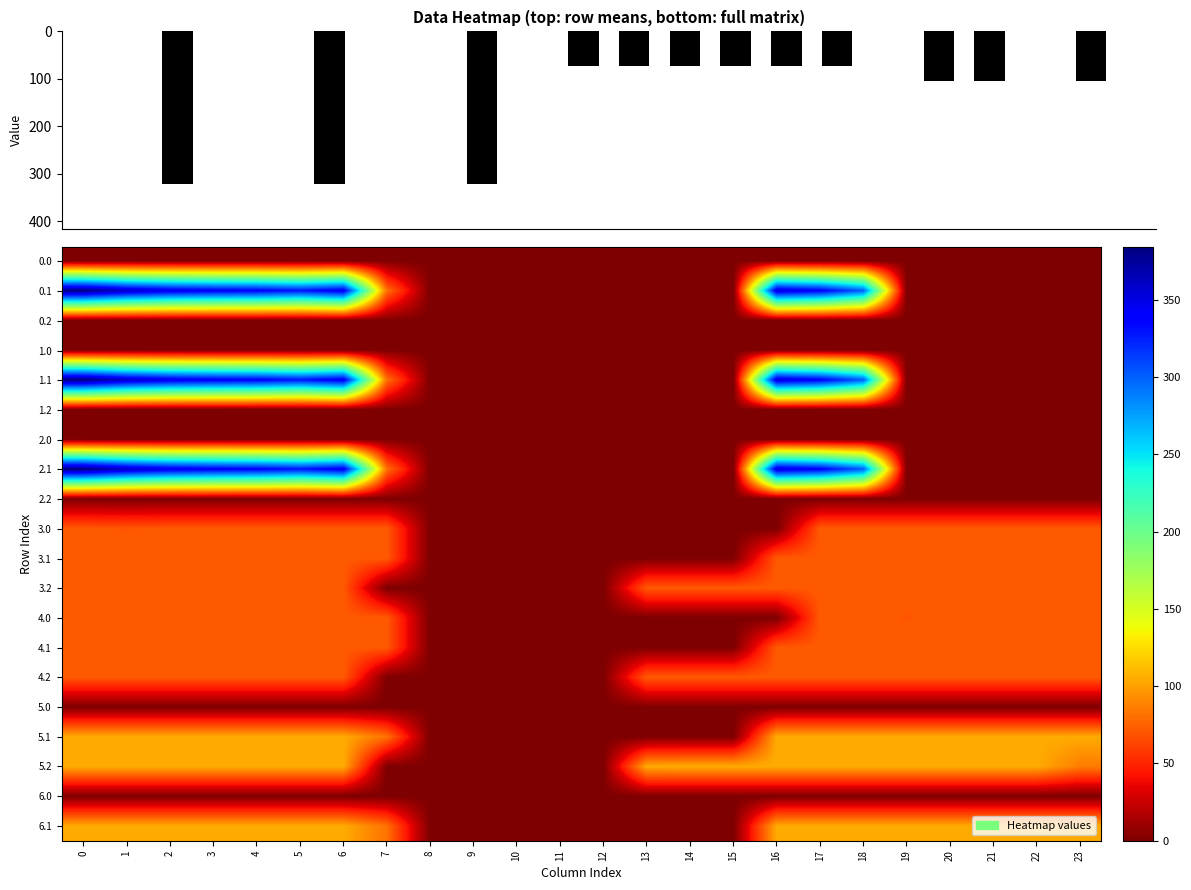

What is the total value across all series at 14?

249.0